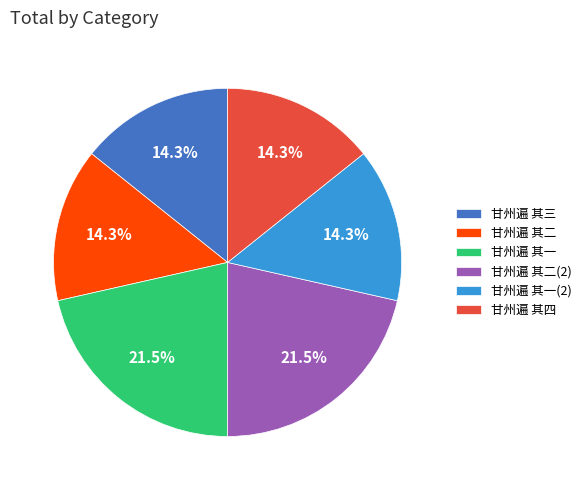

What is the ratio of the value at 甘州遍 其一 to the value at 甘州遍 其二?

1.5